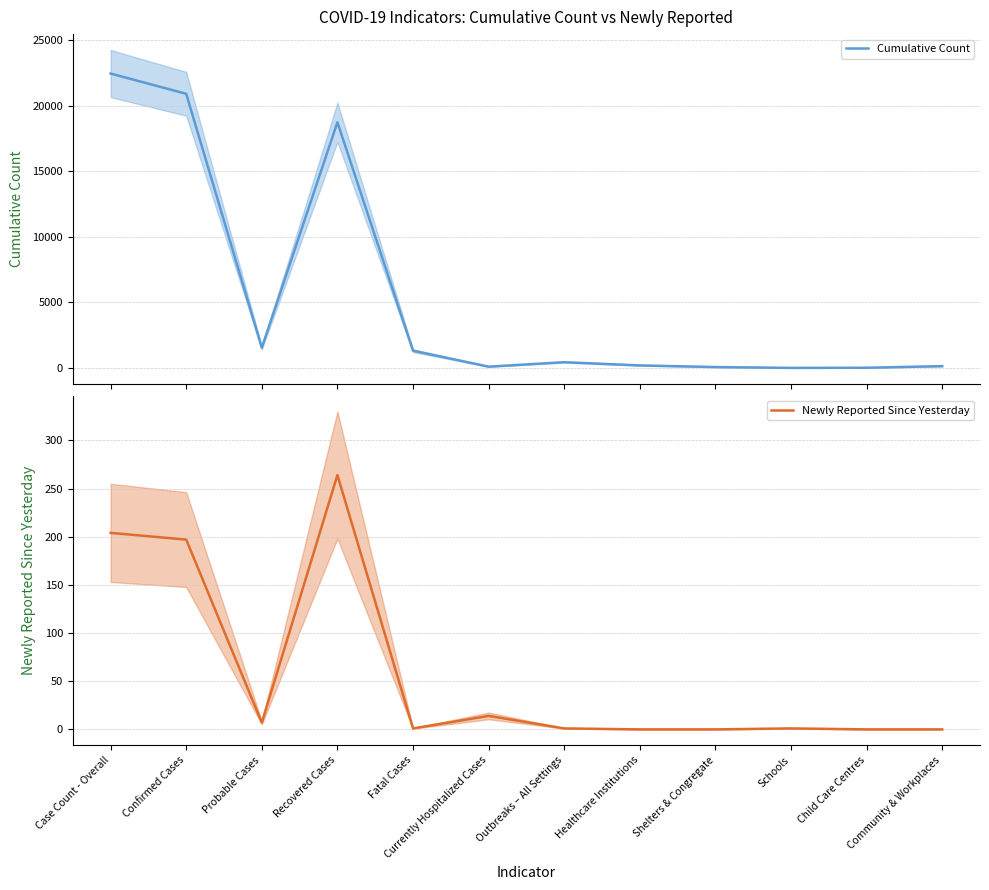

How many interior local valleys does the Cumulative Count series have?

3